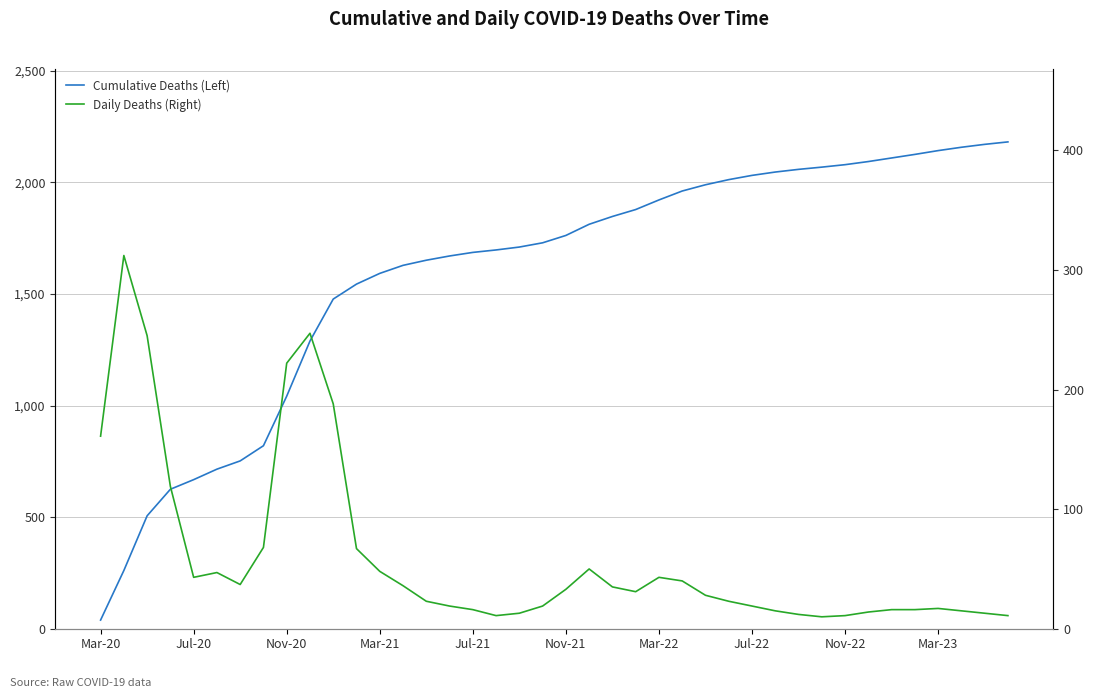

Rank the series at 26 from lowest to highest value.

Daily Deaths (Right), Cumulative Deaths (Left)